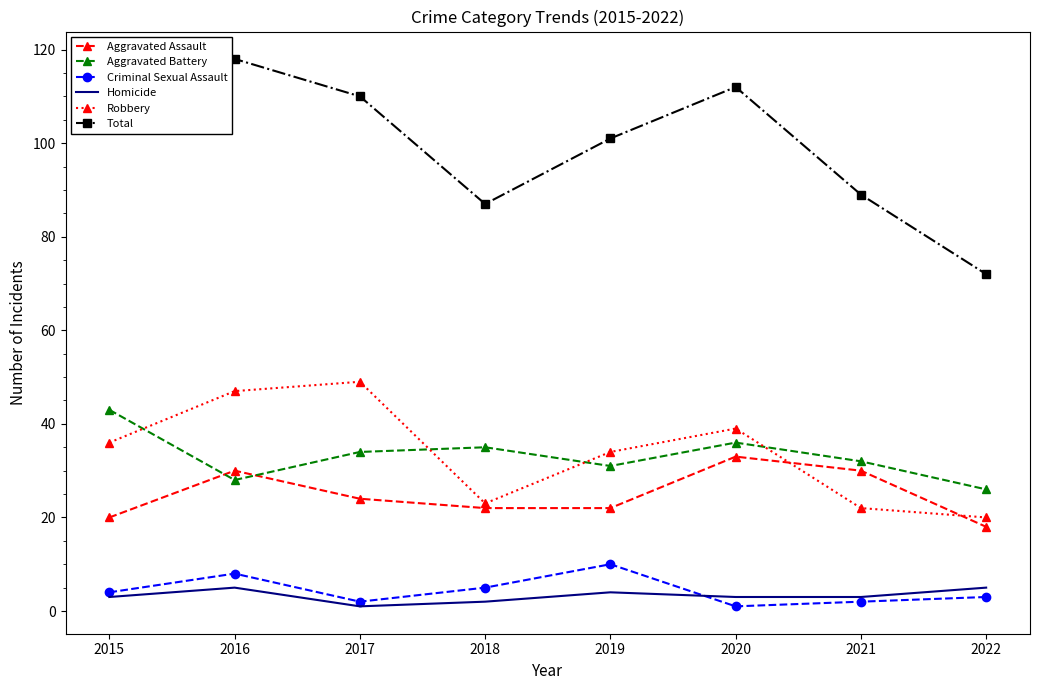

Is it true that Homicide equals 1 at 2017?

True